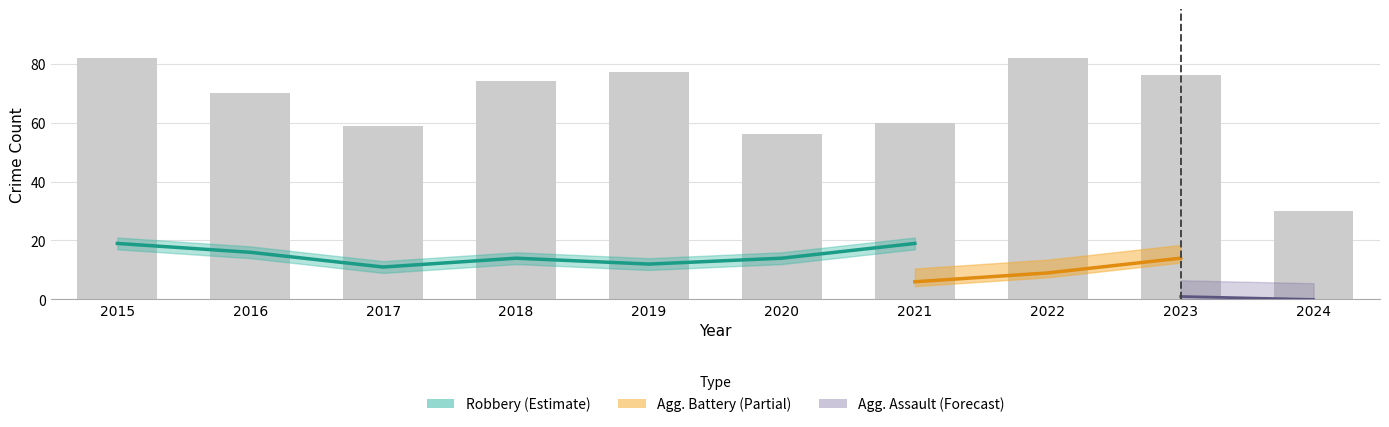

List the labels in order of value, smallest first.

2024, 2020, 2017, 2021, 2016, 2018, 2023, 2019, 2015, 2022